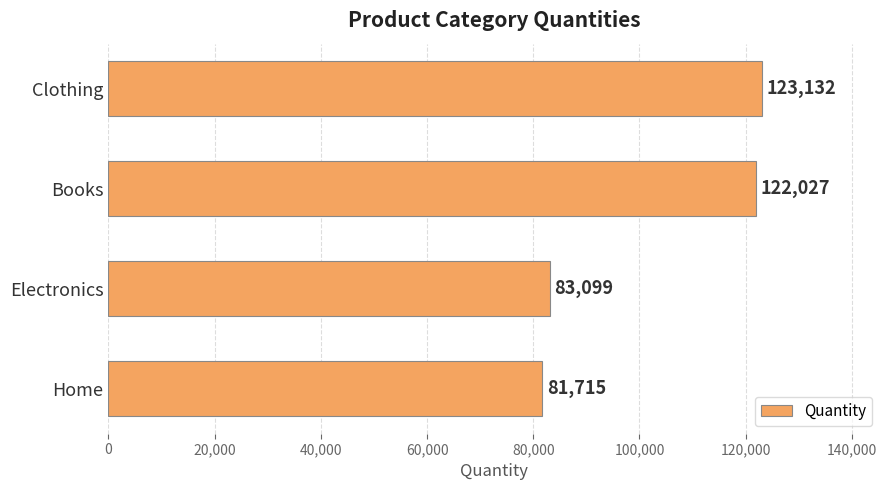

Reading top to bottom, what are all the values shown in this chart?

Clothing=123132	Books=122027	Electronics=83099	Home=81715